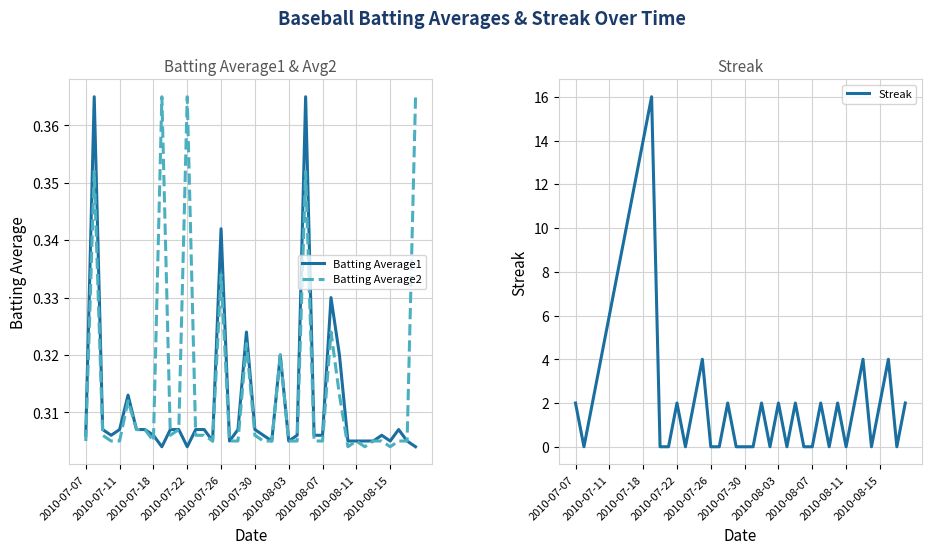

Does the chart have visible grid lines?

Yes